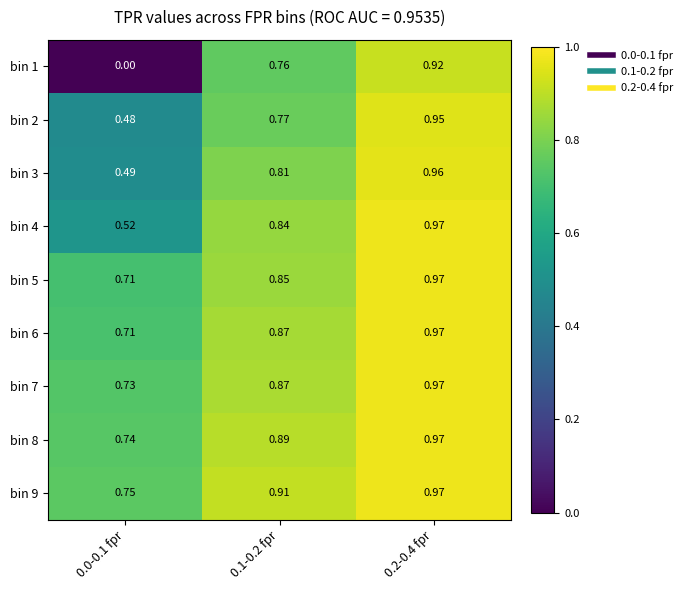

How many series are shown in this chart?

9